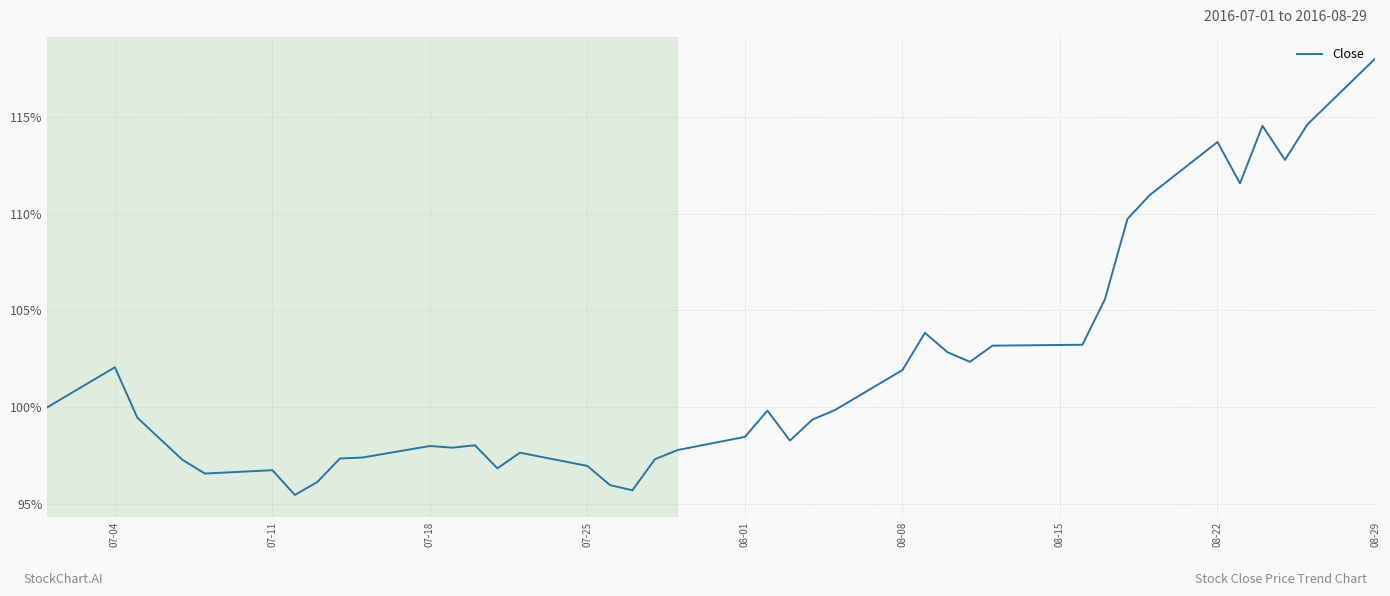

How many categories are shown in the chart?

40